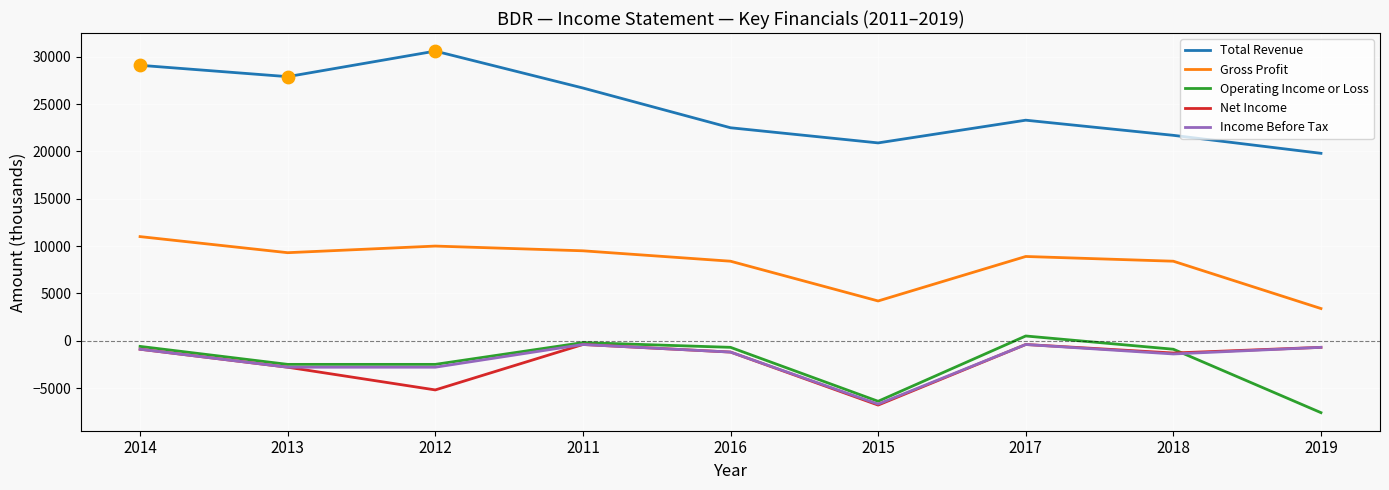

What are all the series names shown in the legend?

Total Revenue, Gross Profit, Operating Income or Loss, Net Income, Income Before Tax